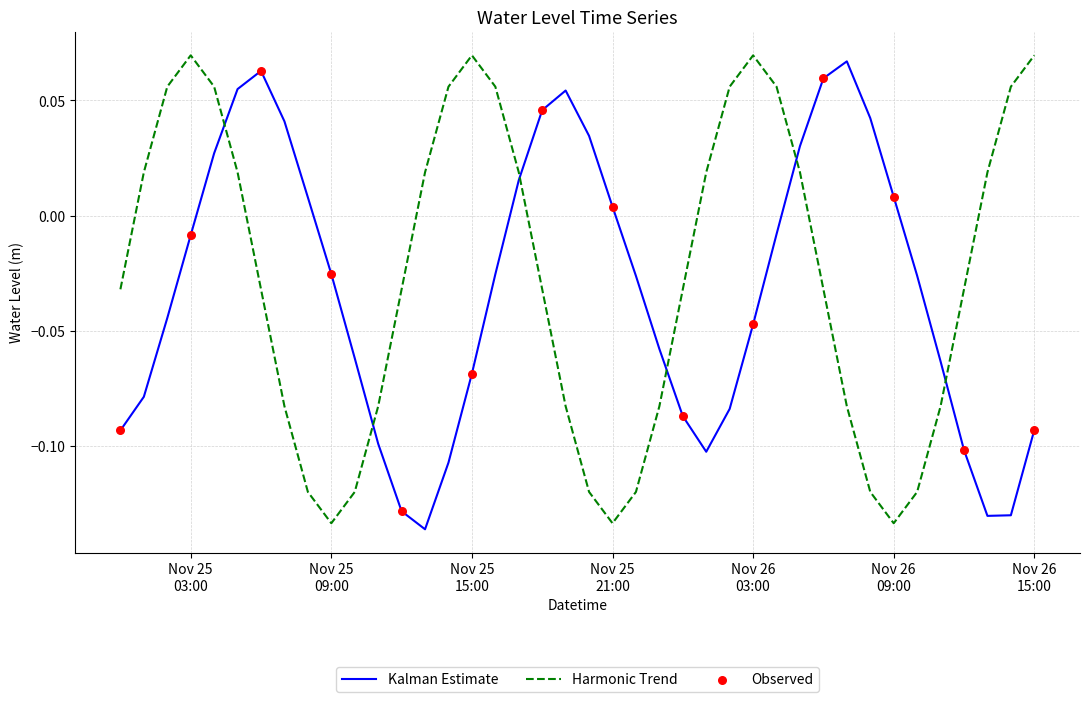

Which series ends up on top after the final intersection of Kalman Estimate and Harmonic Trend?

Harmonic Trend